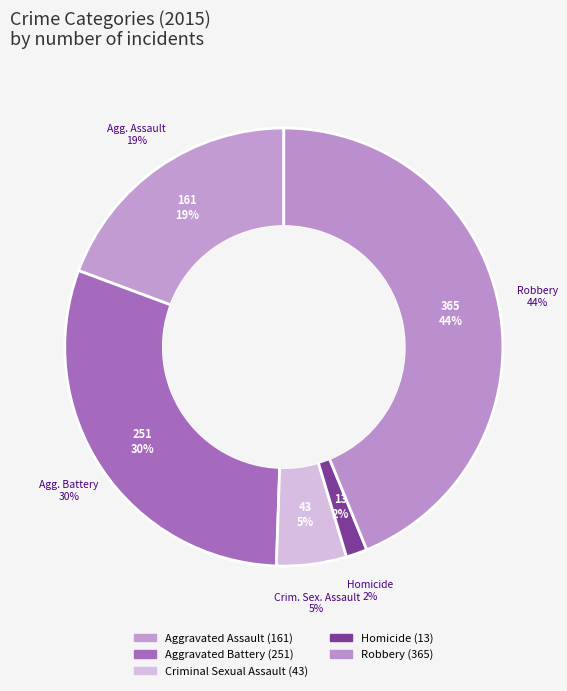

Rank the categories by value from highest to lowest.

Robbery, Aggravated Battery, Aggravated Assault, Criminal Sexual Assault, Homicide